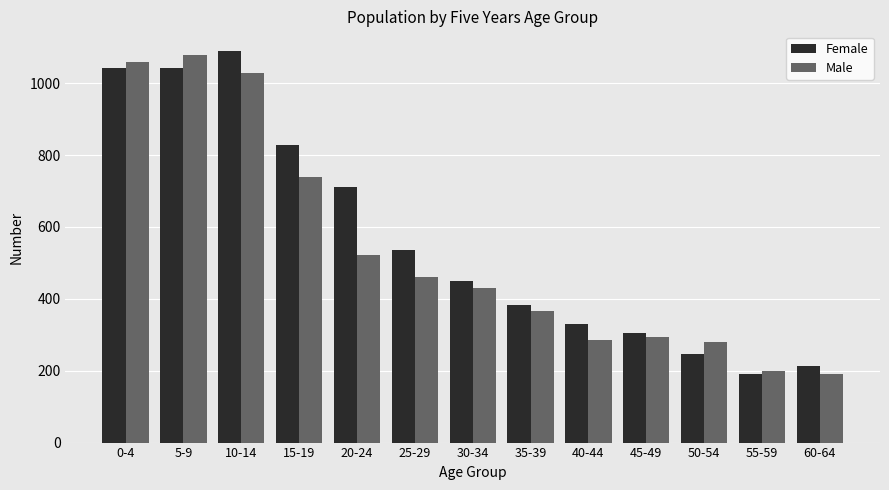

At how many categories does at least one series exceed 464?

6